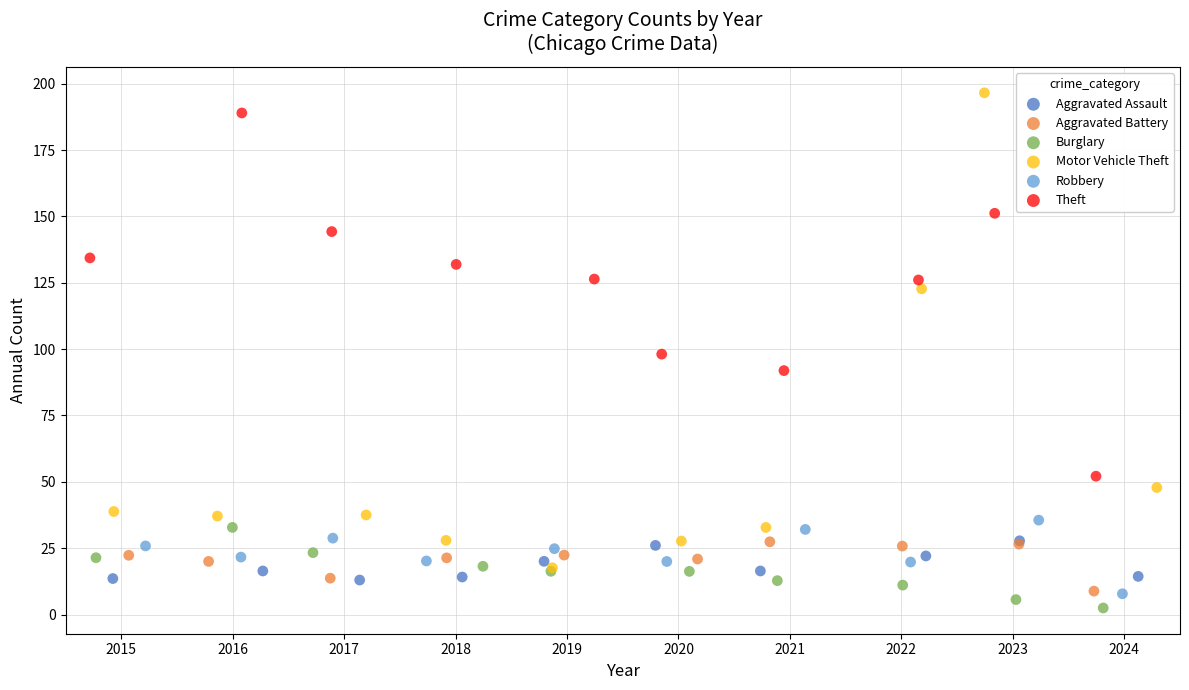

Which series has the largest Y range (max minus min)?

Motor Vehicle Theft